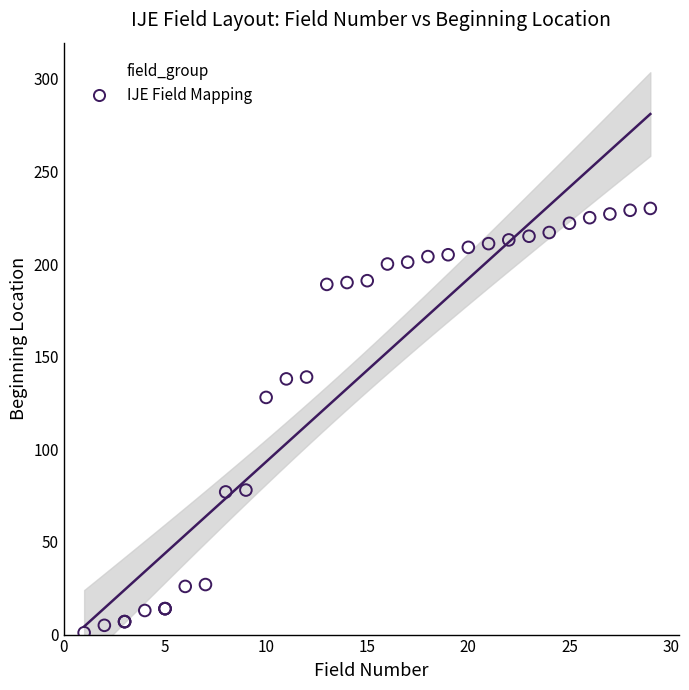

What Y value in the scatter plot is closest to 115?

128